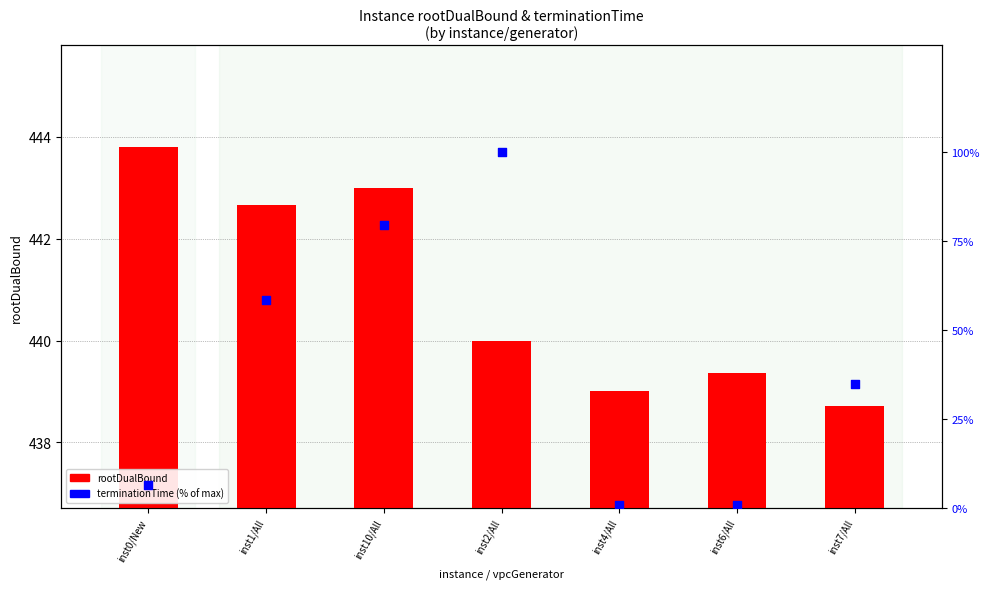

Is the value of terminationTime (% of max) at inst1/All greater than the value of rootDualBound at inst10/All?

No